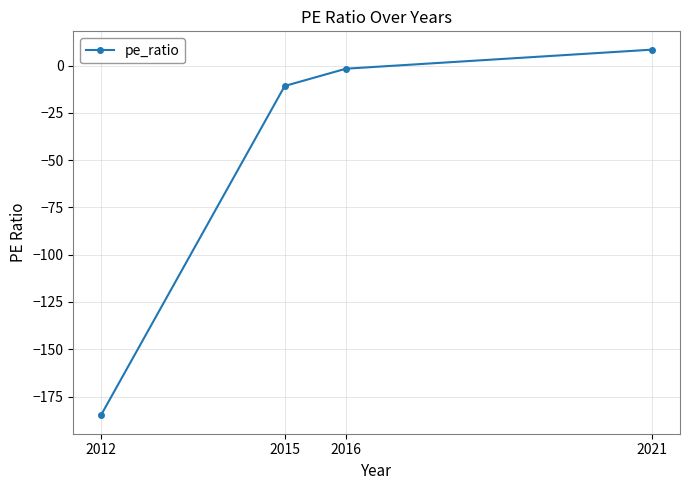

At which label is the value closest to -88?

2015